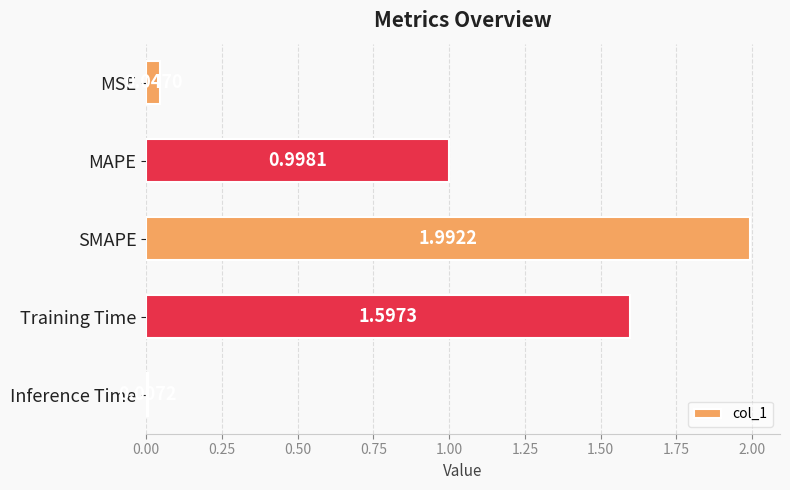

What is the difference between the maximum and minimum values?

2.0